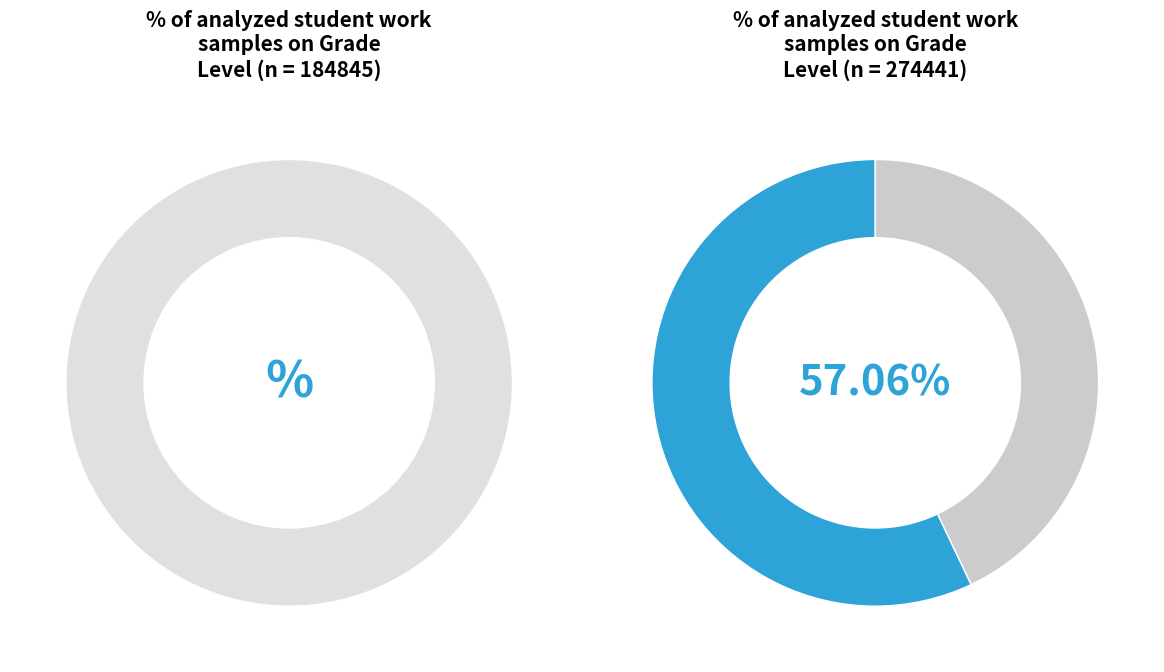

What percentage do 184845 and 274441 together represent?

100.0%